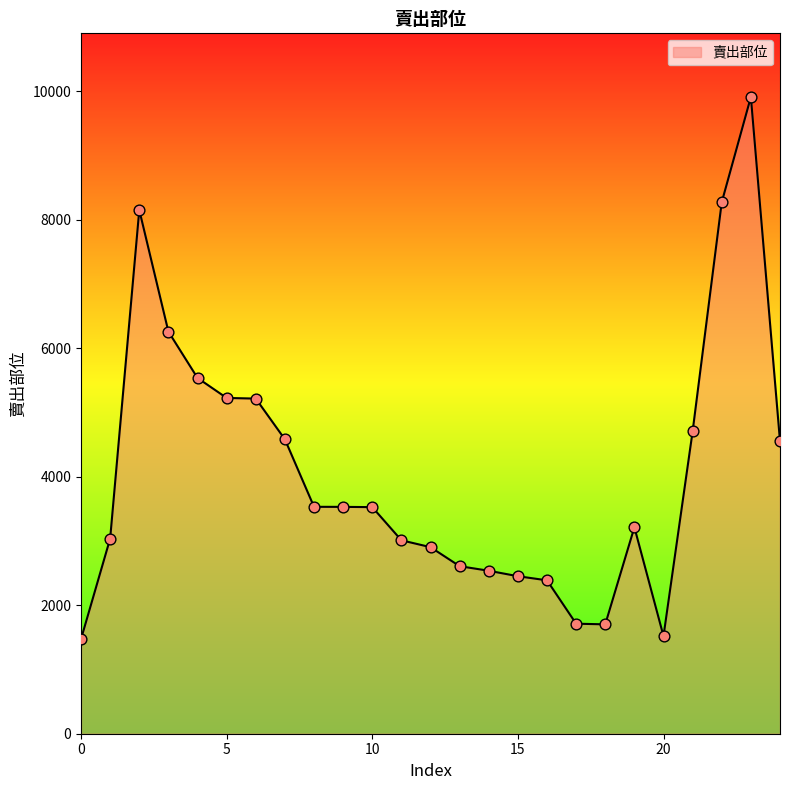

What is the maximum value shown in the chart?

9908